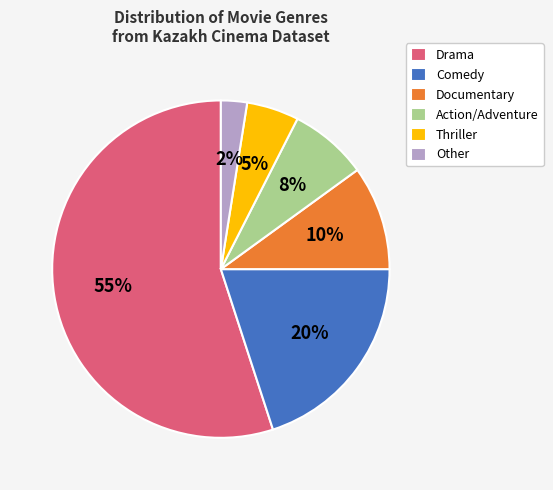

Combined, do Action/Adventure and Other account for over 50%?

No